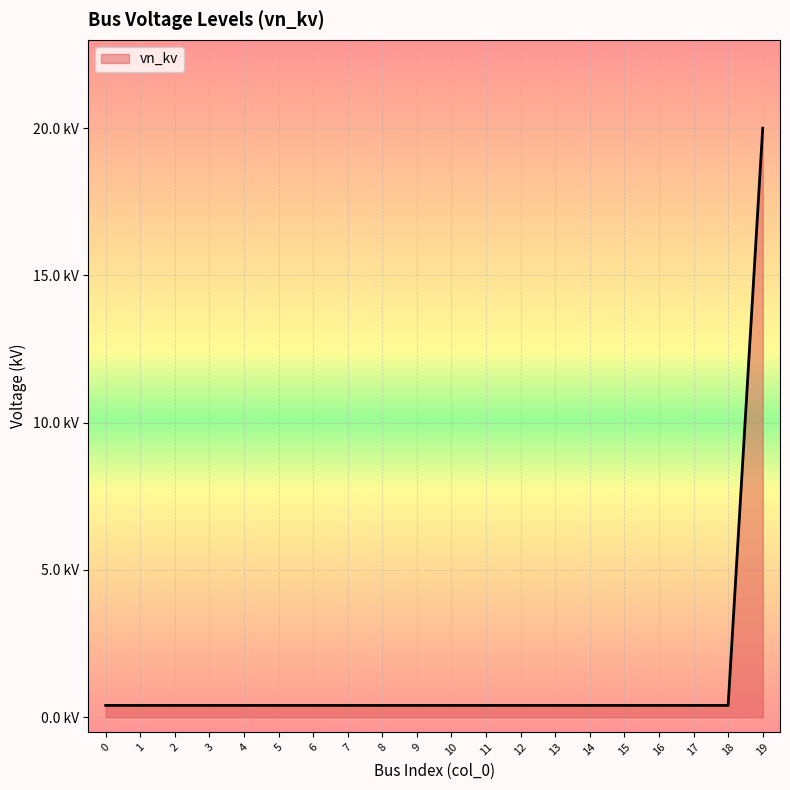

Is this an area chart (filled region under the line)?

Yes